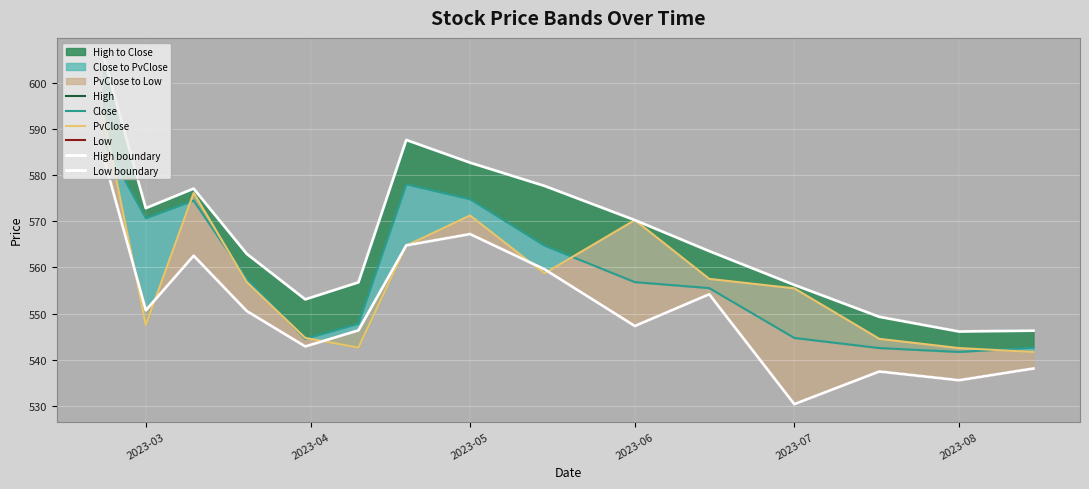

At which category does Low reach its first local valley?

2023-03